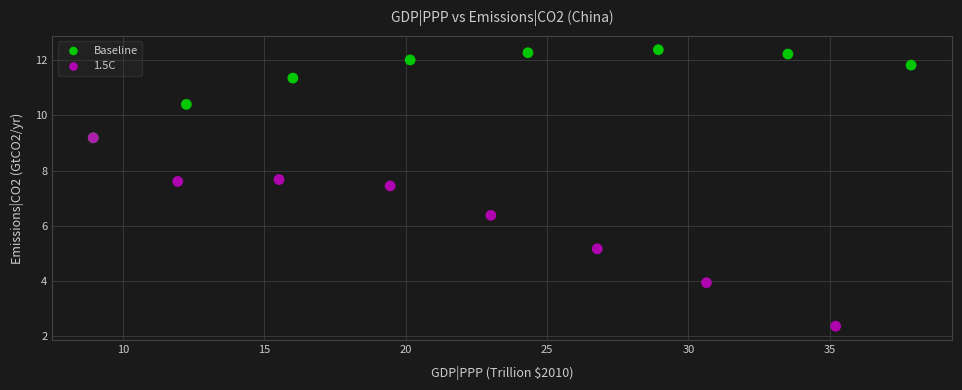

Which series contains the lowest Y value?

1.5C